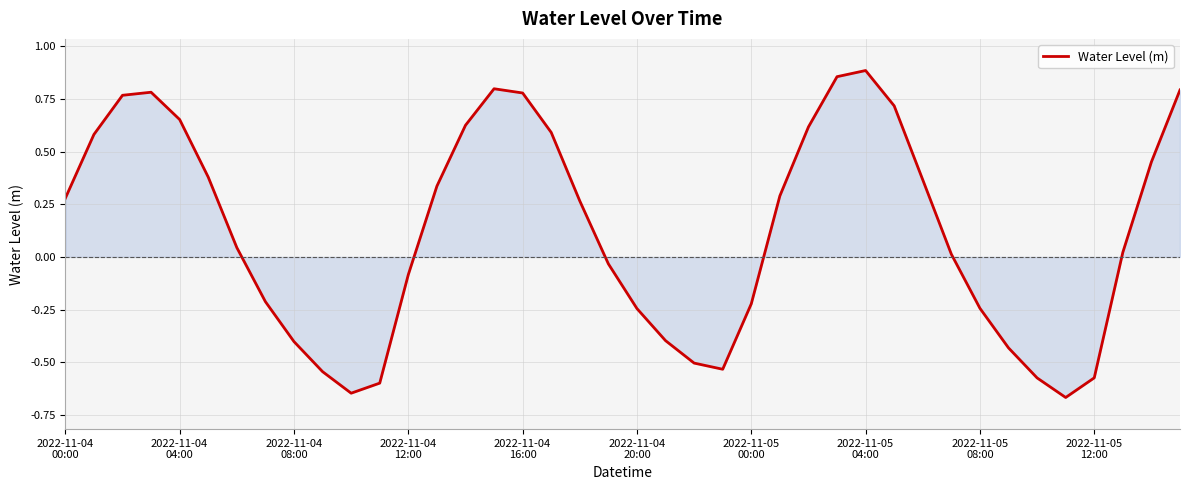

What is the difference between the maximum and minimum values?

1.6